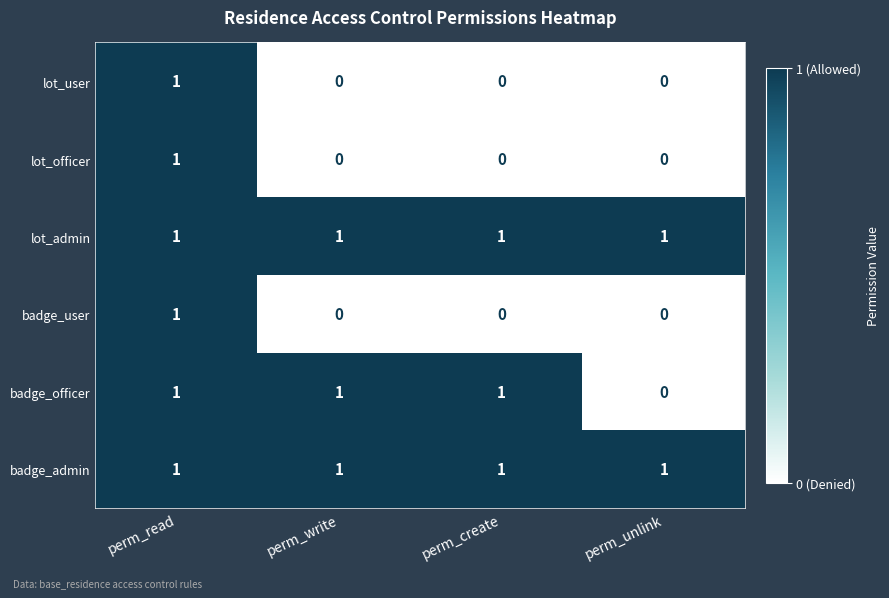

How many badge_officer values are between 1 and 2?

3